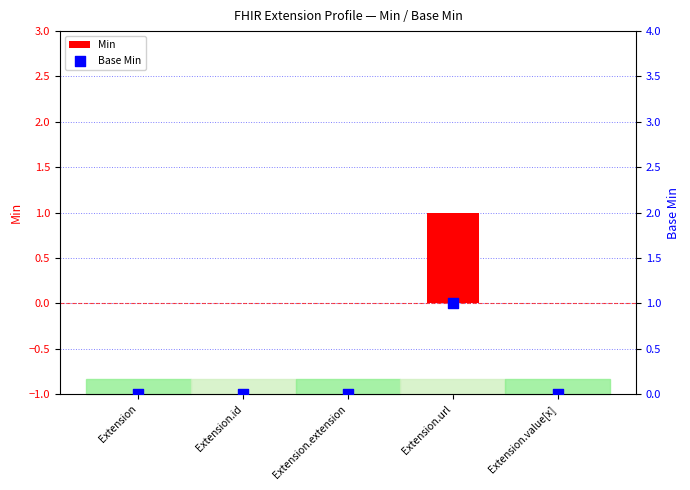

At how many categories does at least one series exceed 0?

1